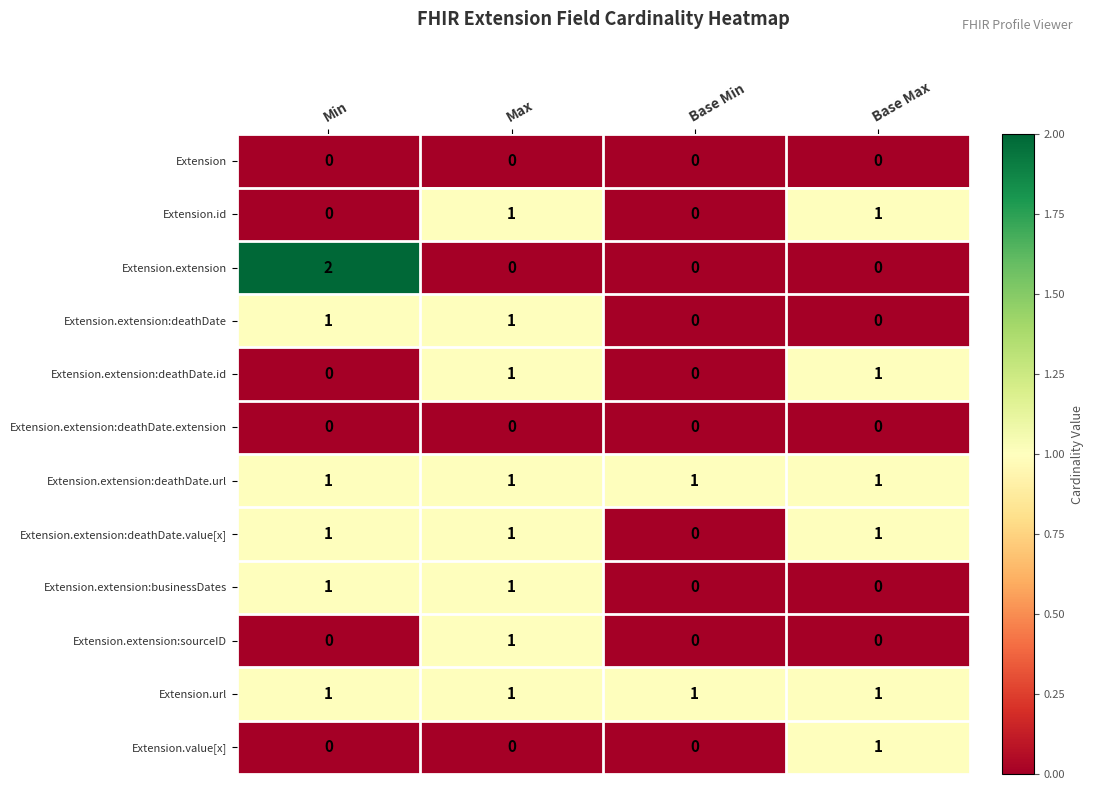

What is the difference between the highest and lowest values at Max?

1